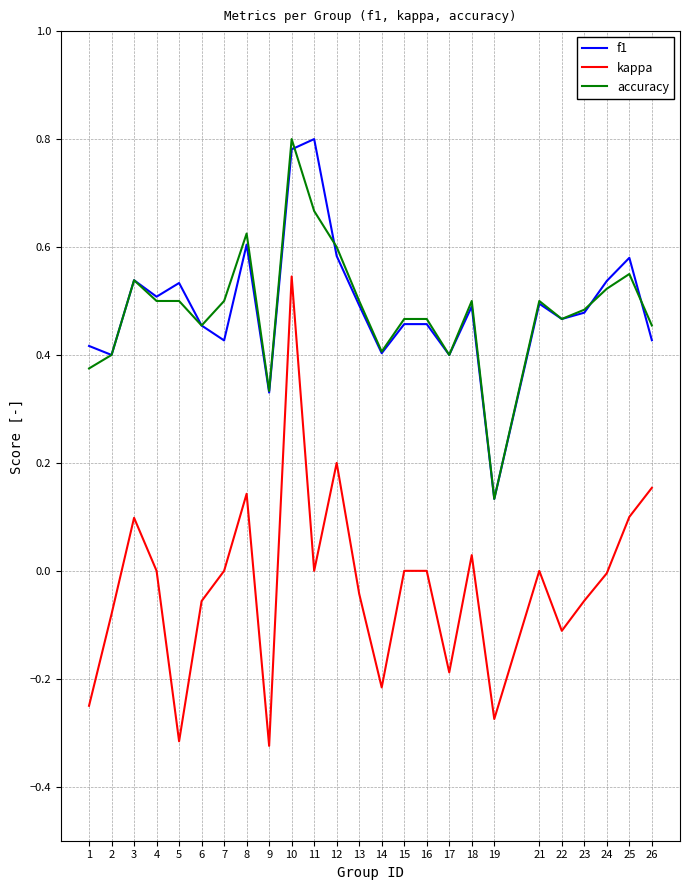

What is the total value across all series at 7?

0.9